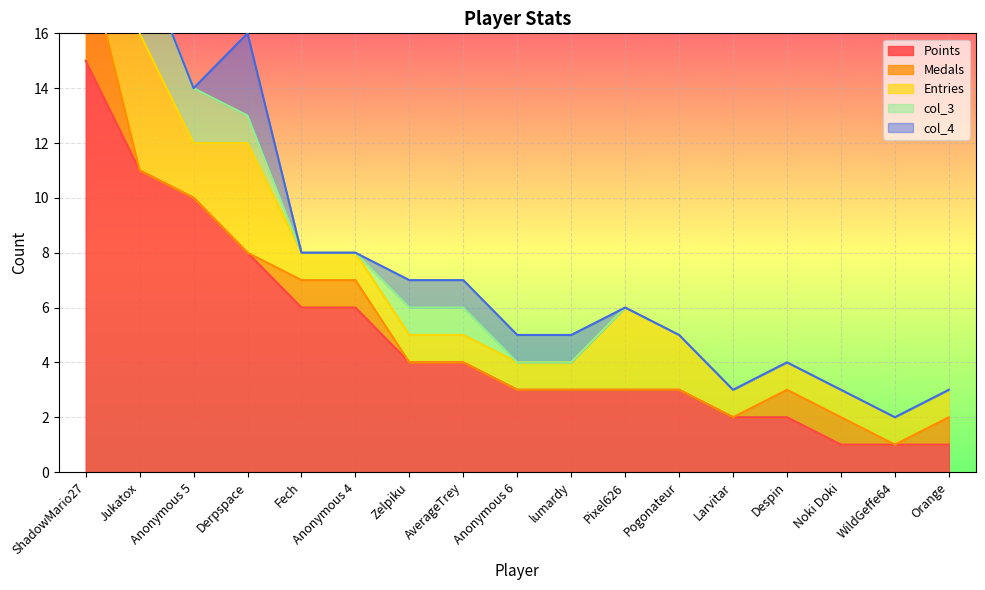

Which series has the largest total across all categories?

Points